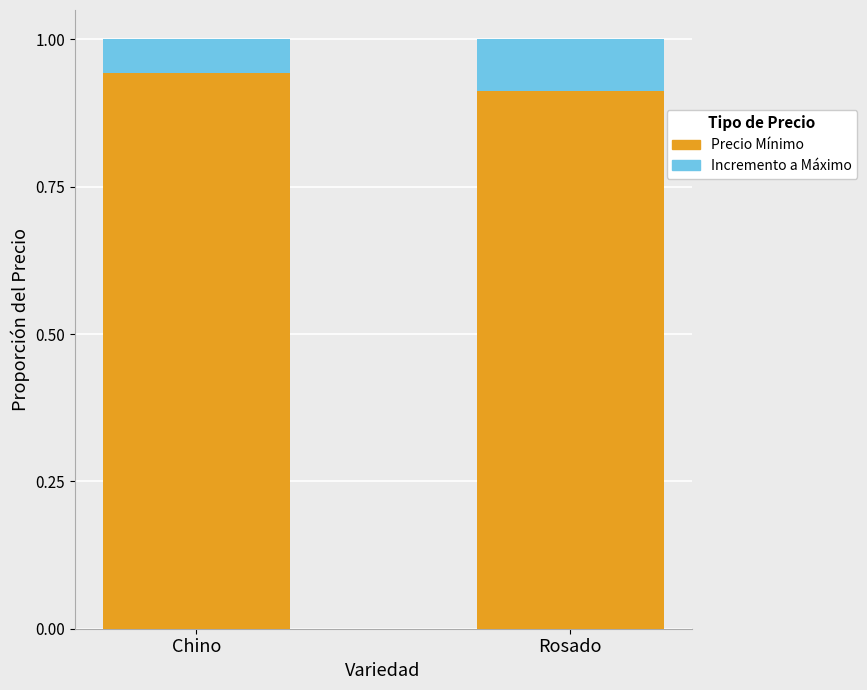

How many bars are there in total?

2